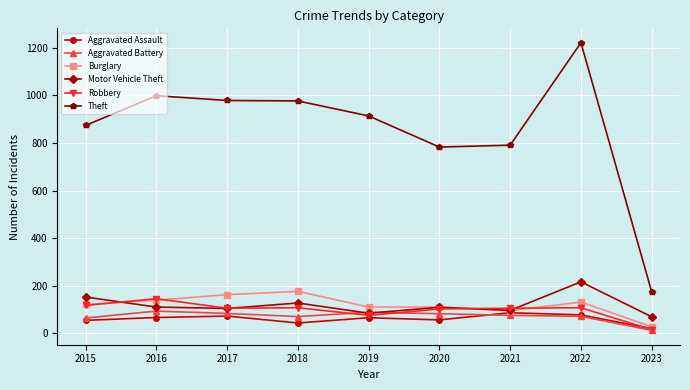

What is the difference between the second highest and minimum values in the Aggravated Battery series?

76